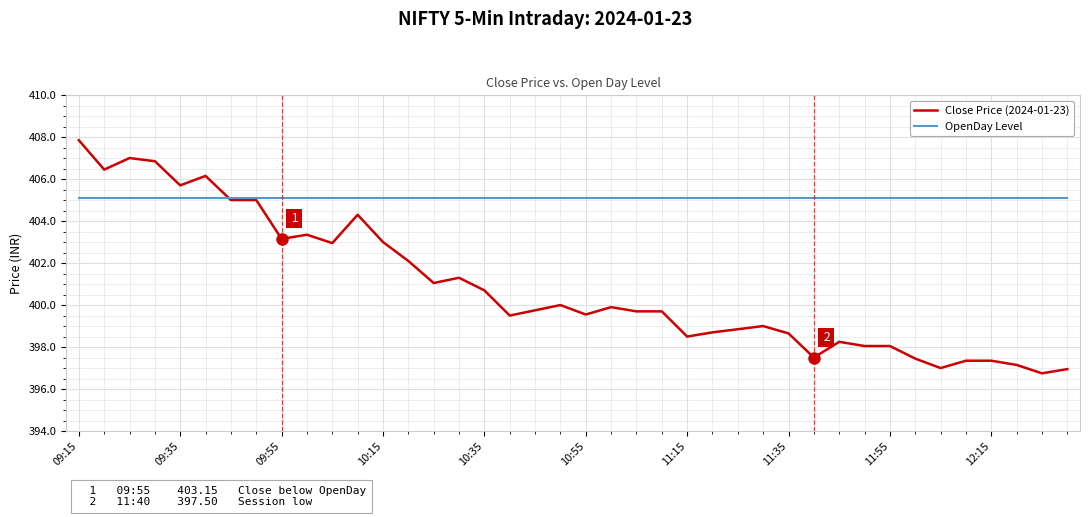

Which series has the largest range (max minus min)?

Close Price (2024-01-23)